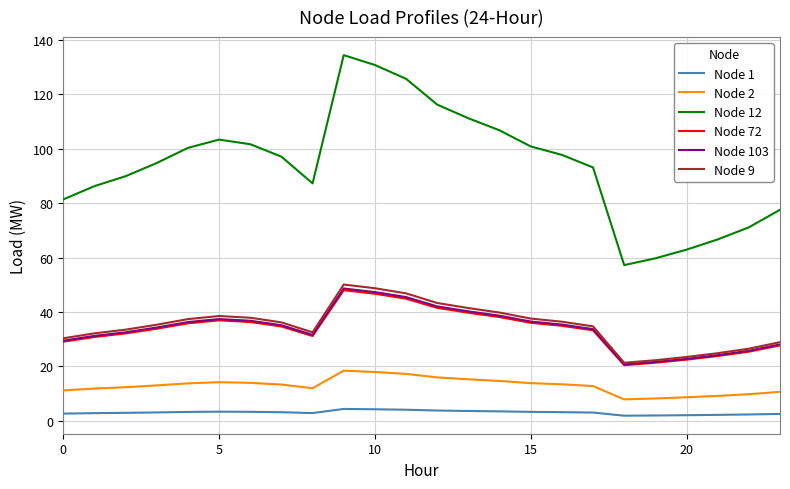

What is the maximum value shown in the chart?

134.5